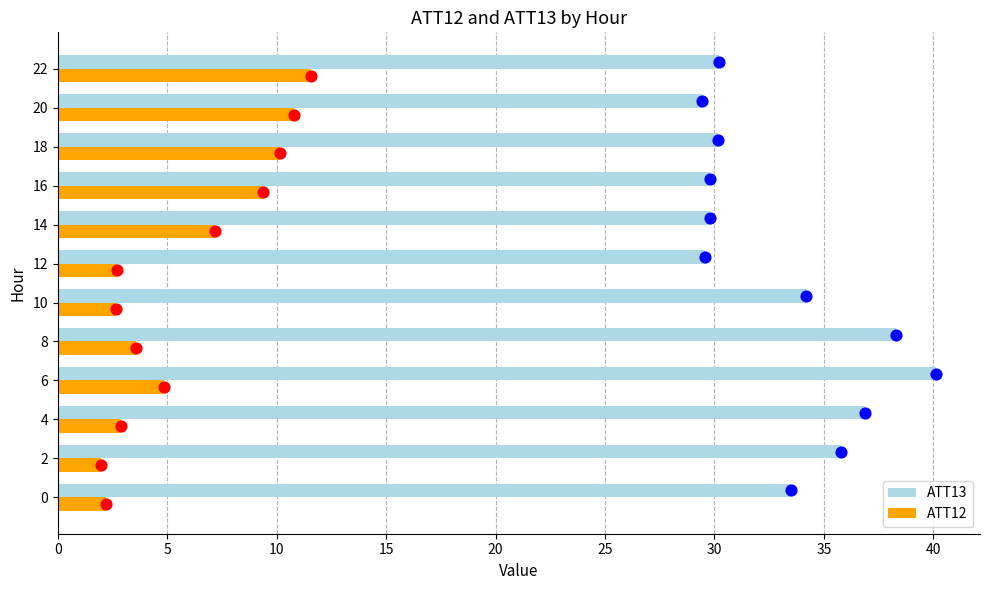

True or false: ATT13 has a value of 29.8 at 14.

True